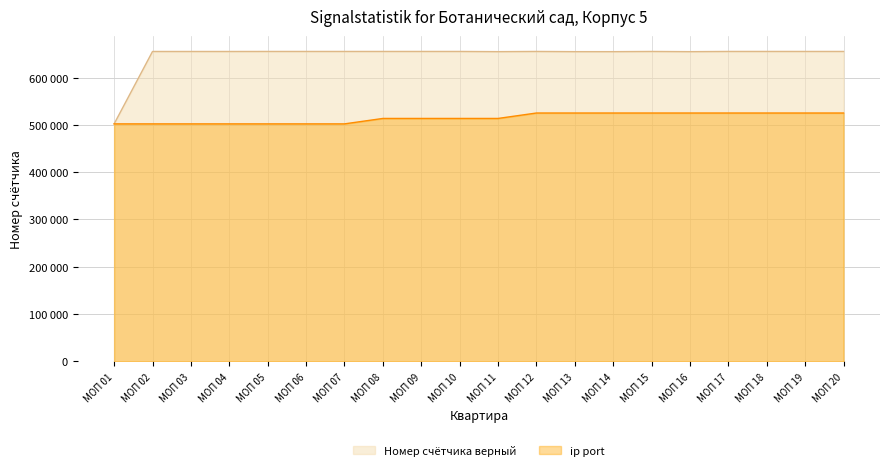

True or false: Номер счётчика верный and ip port cross at least once.

False